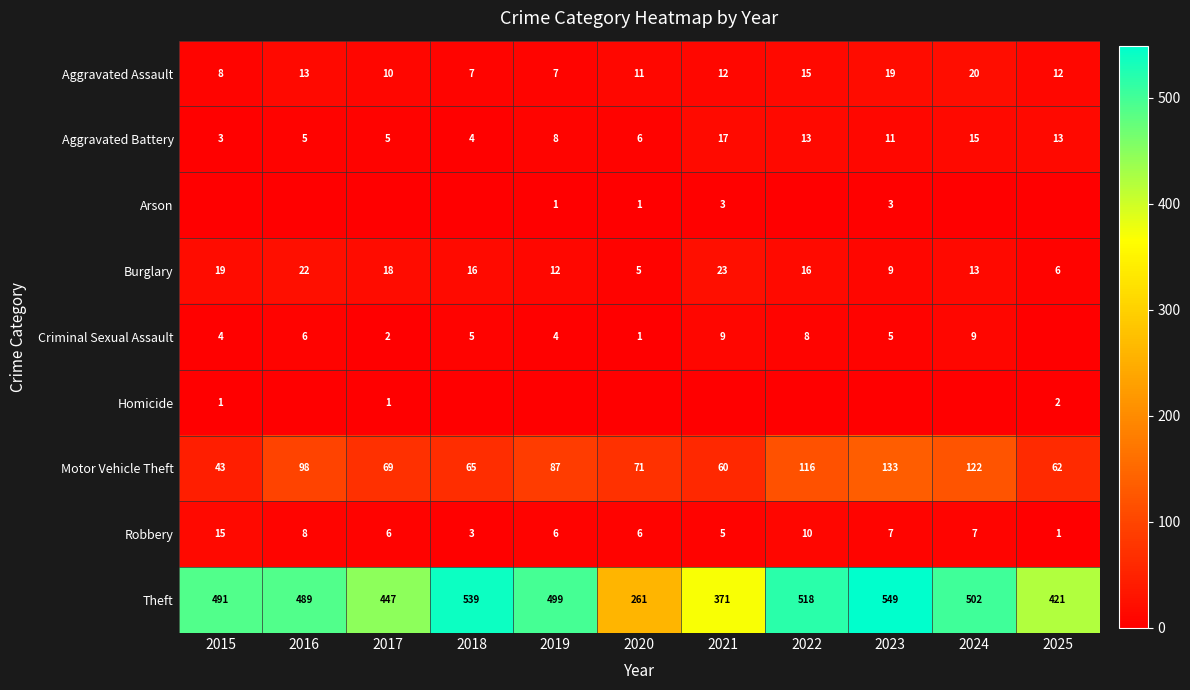

What is the difference between the second highest and minimum values in the Burglary series?

17